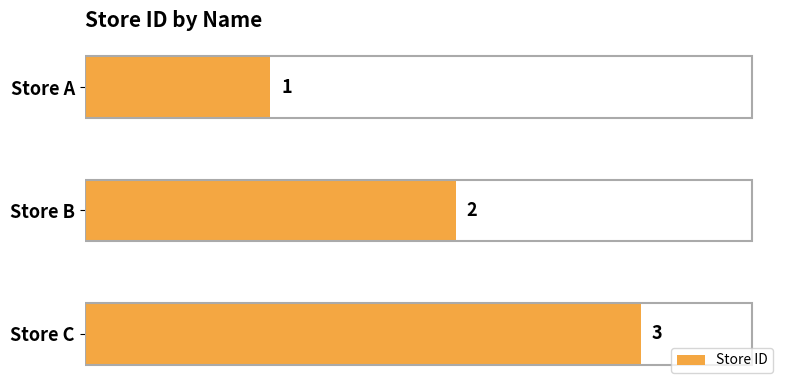

Does the chart contain stacked bars?

No